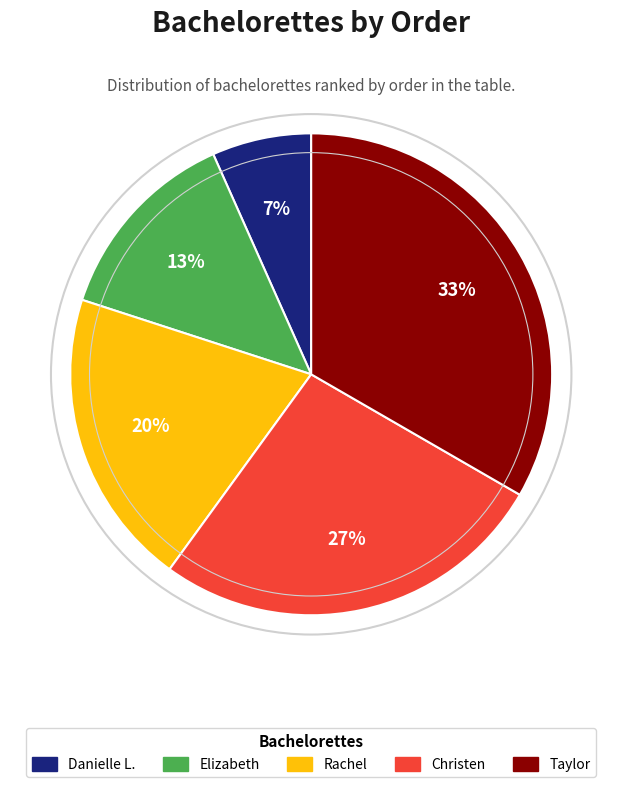

Which category has the smallest portion of the pie?

Danielle L.